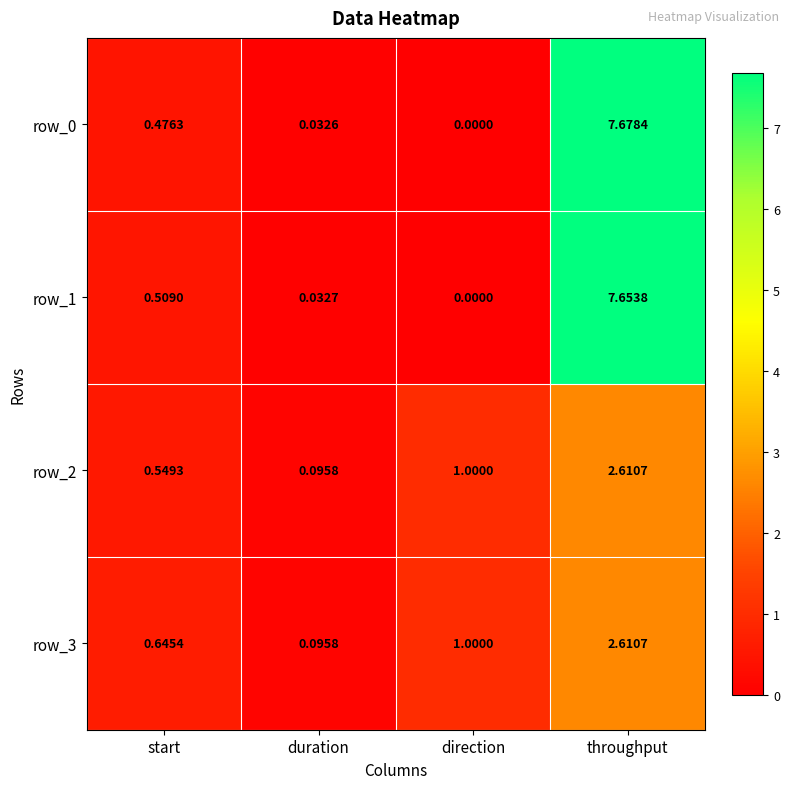

How many series are shown in this chart?

4